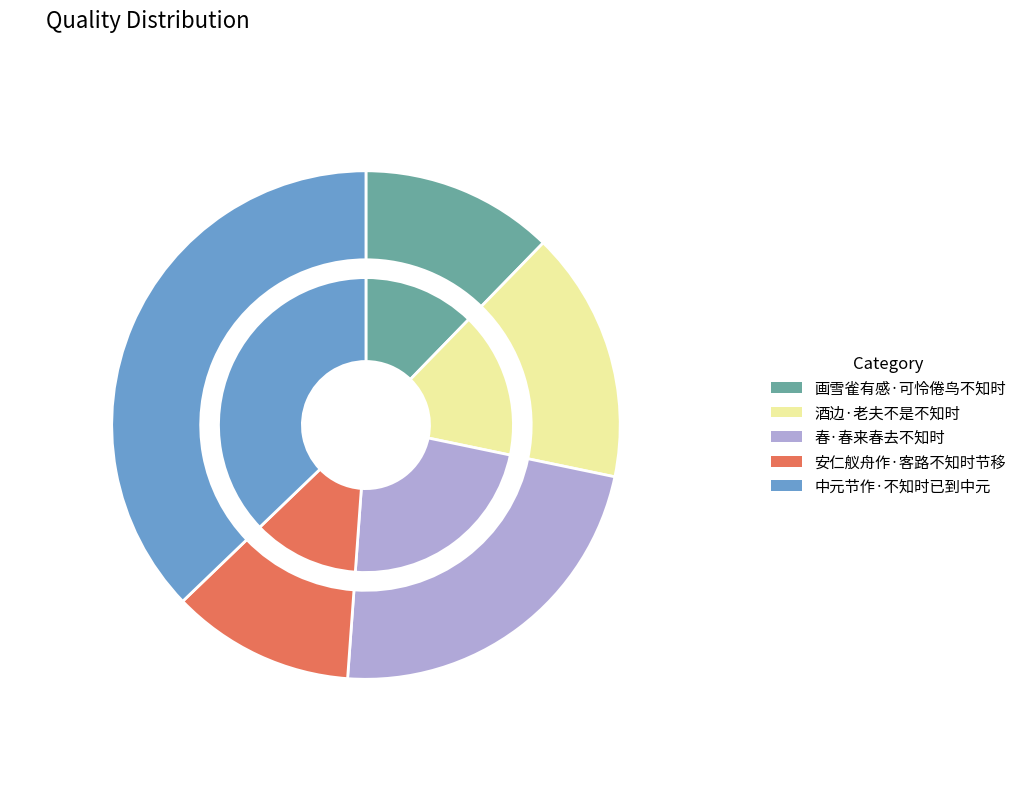

Rank the categories by value from highest to lowest.

中元节作·不知时已到中元, 春·春来春去不知时, 酒边·老夫不是不知时, 画雪雀有感·可怜倦鸟不知时, 安仁舣舟作·客路不知时节移